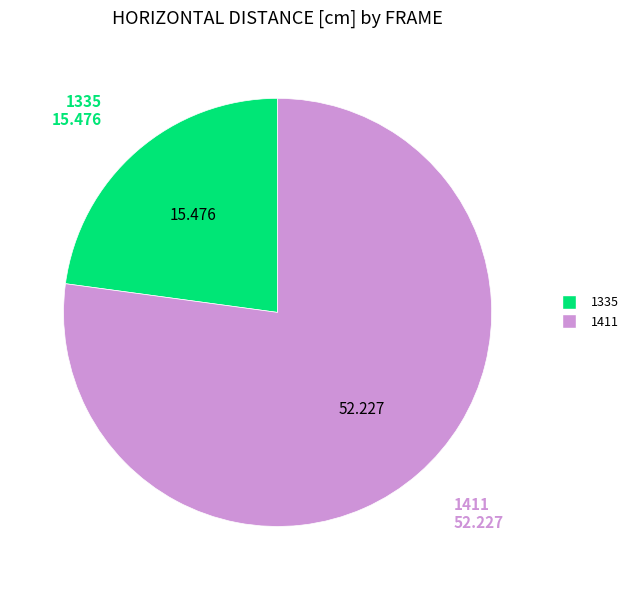

Does 1411 account for over 50% of the chart?

Yes